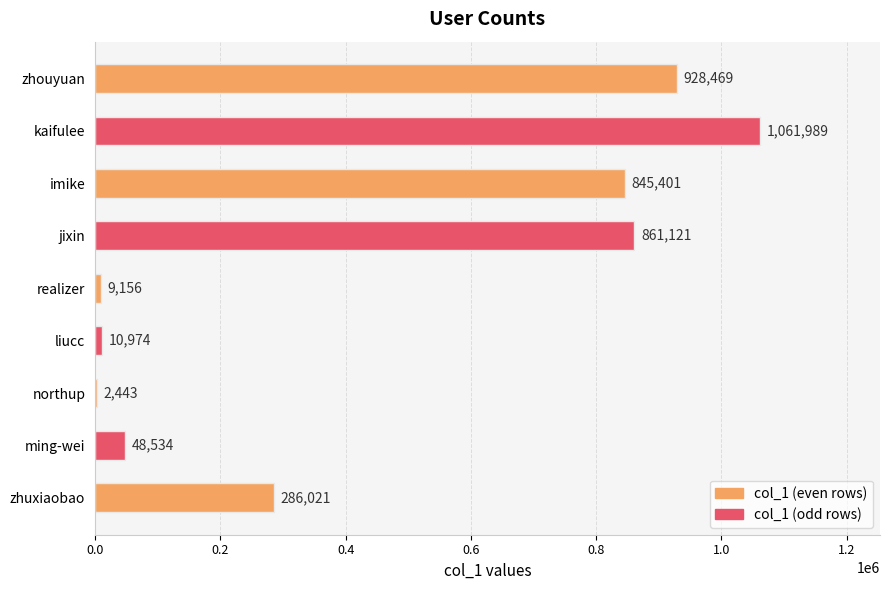

What is the change in value from imike to kaifulee?

+216588